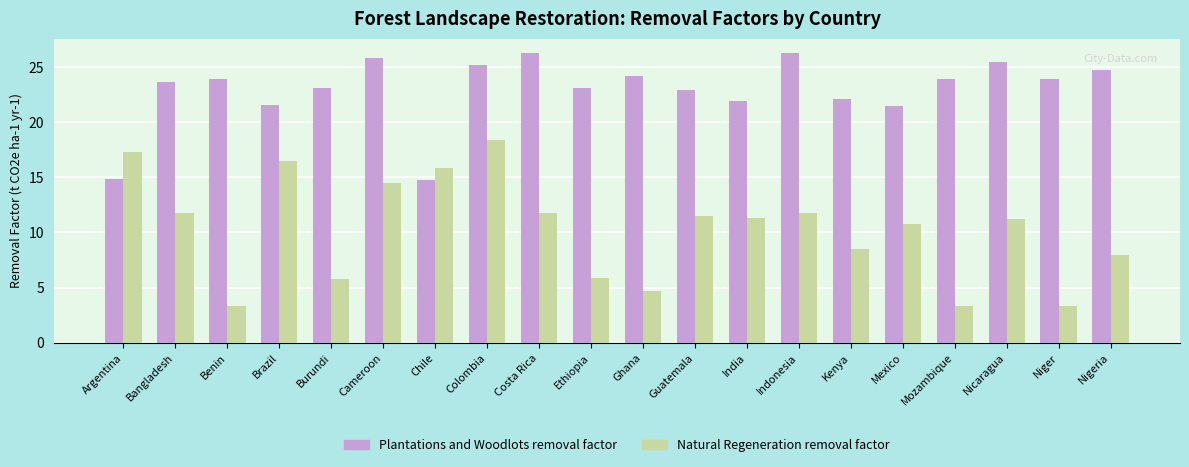

Which series has the largest total across all categories?

Plantations and Woodlots removal factor